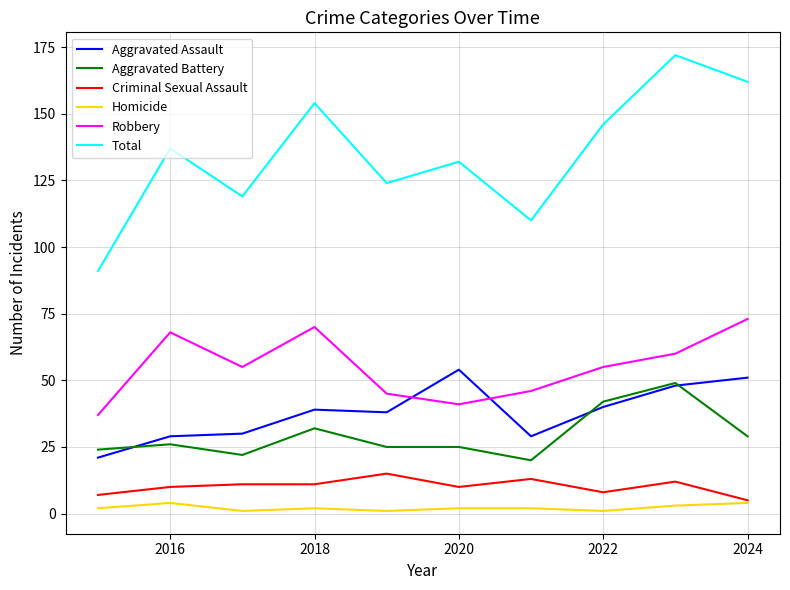

How many lines are shown in the chart?

6